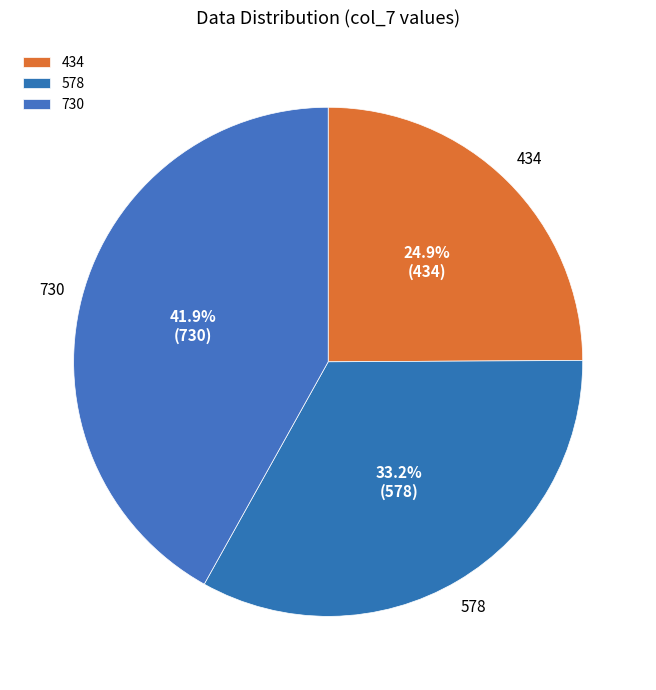

How many slices are in this pie chart?

3